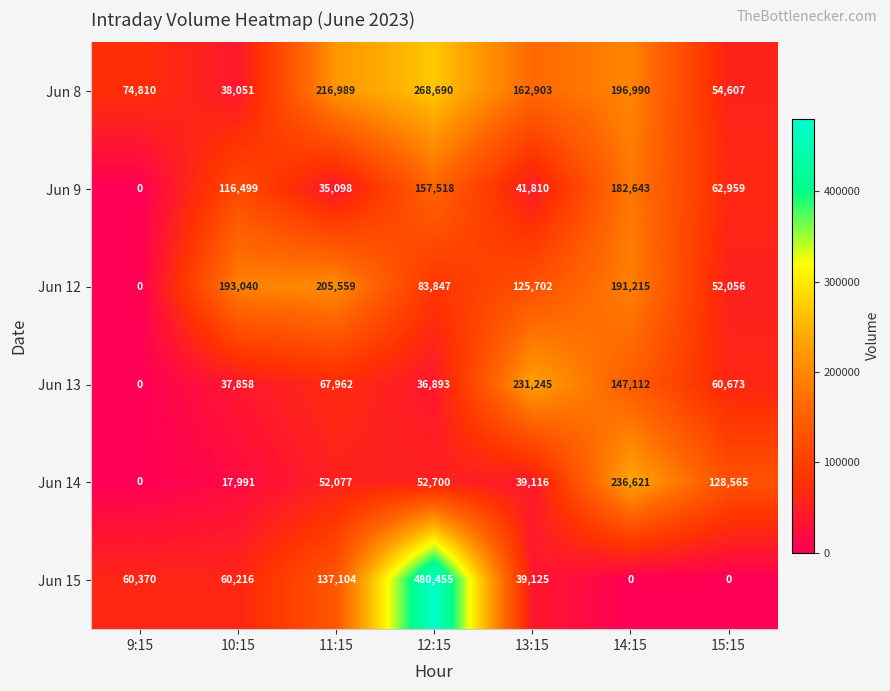

What is the difference between the maximum and minimum values in the Jun 12 series?

205559